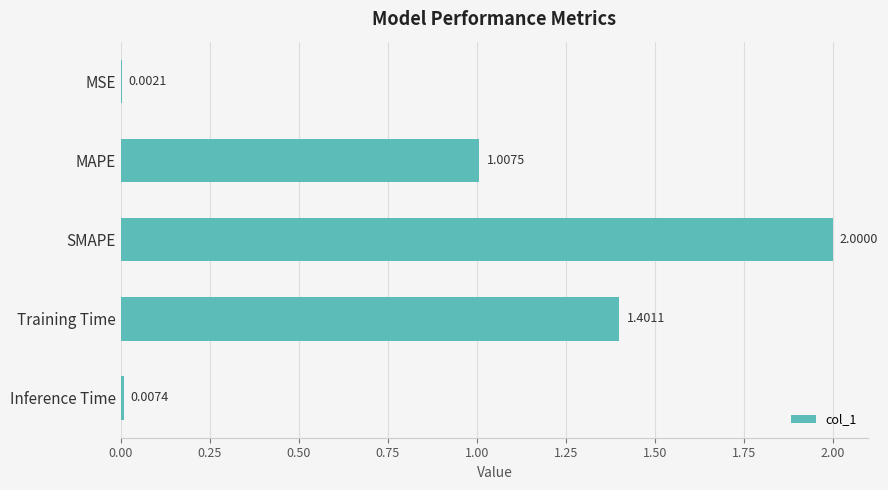

What is the change in value from MSE to MAPE?

+1.0